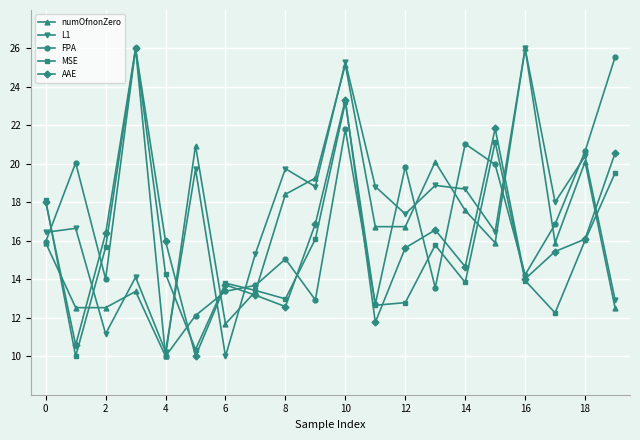

What is the value of the FPA point at the 14th from the left?

13.6